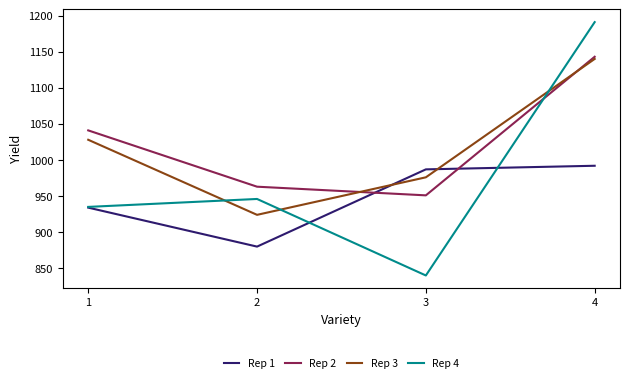

What are all the series names shown in the legend?

Rep 1, Rep 2, Rep 3, Rep 4